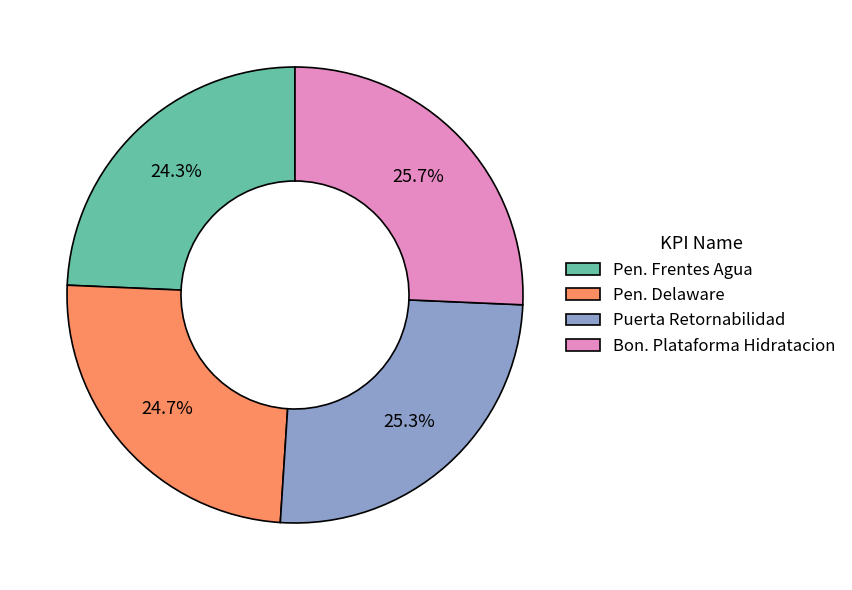

Count the number of slices in the pie.

4